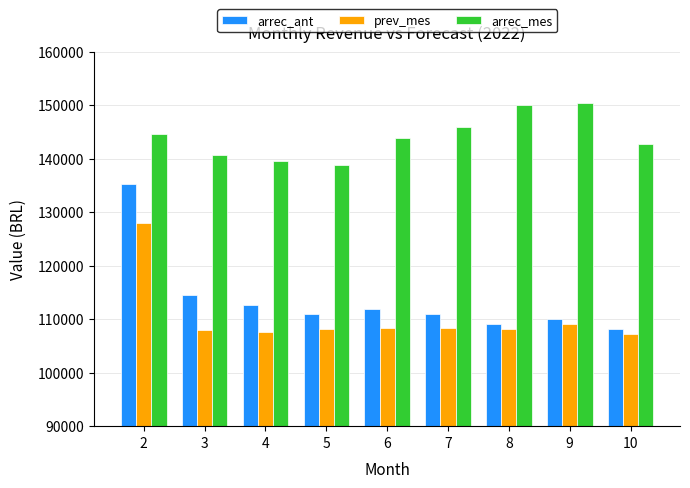

At which label does arrec_ant first exceed 111029?

2